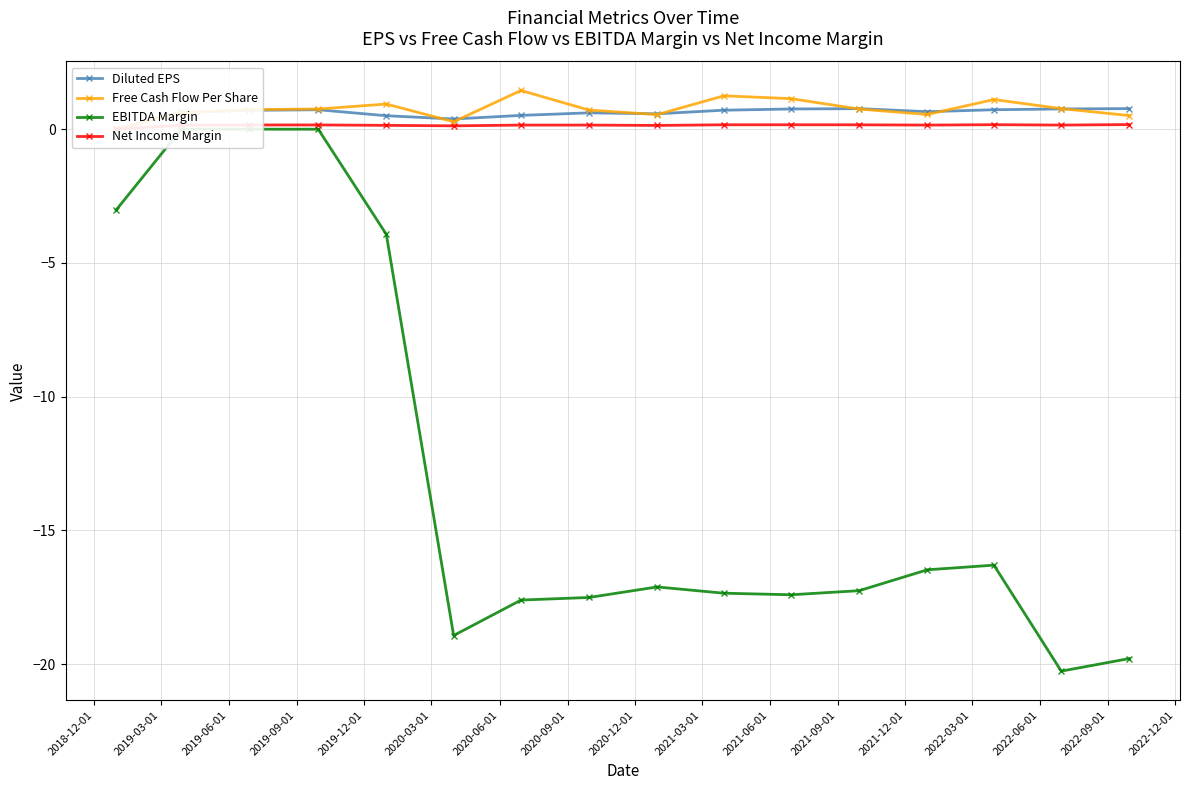

What is the value of the Free Cash Flow Per Share point at the 5th from the left?

0.9